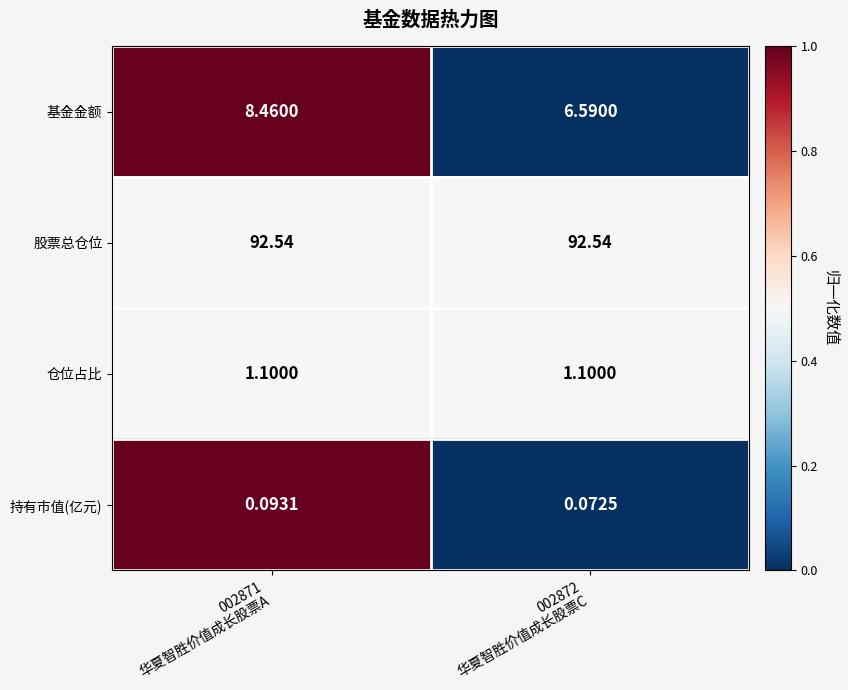

Which series has the largest range (max minus min)?

基金金额